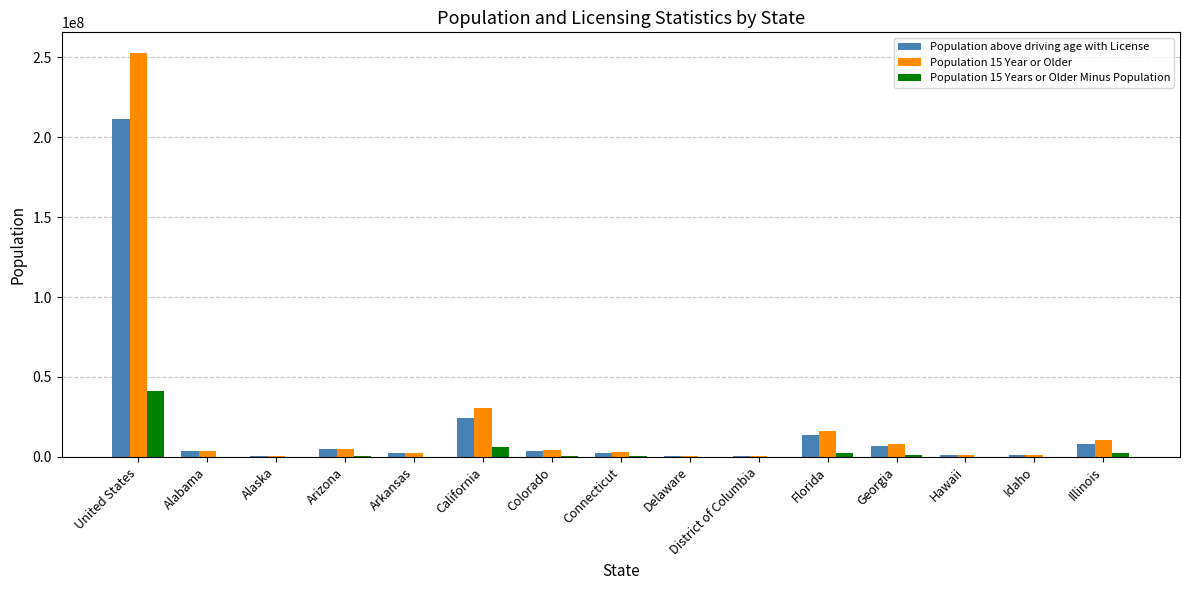

Is it true that Population 15 Years or Older Minus Population equals 6263583 at California?

True